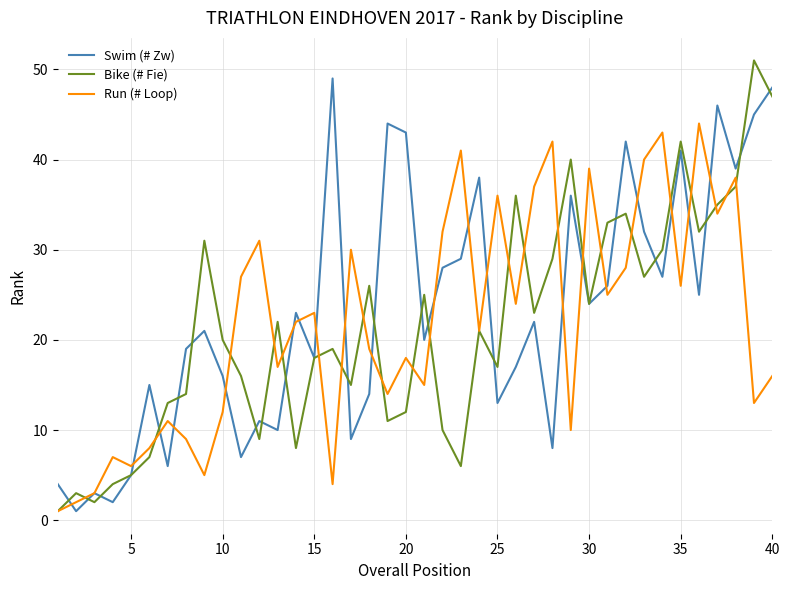

What is the maximum value shown in the chart?

51